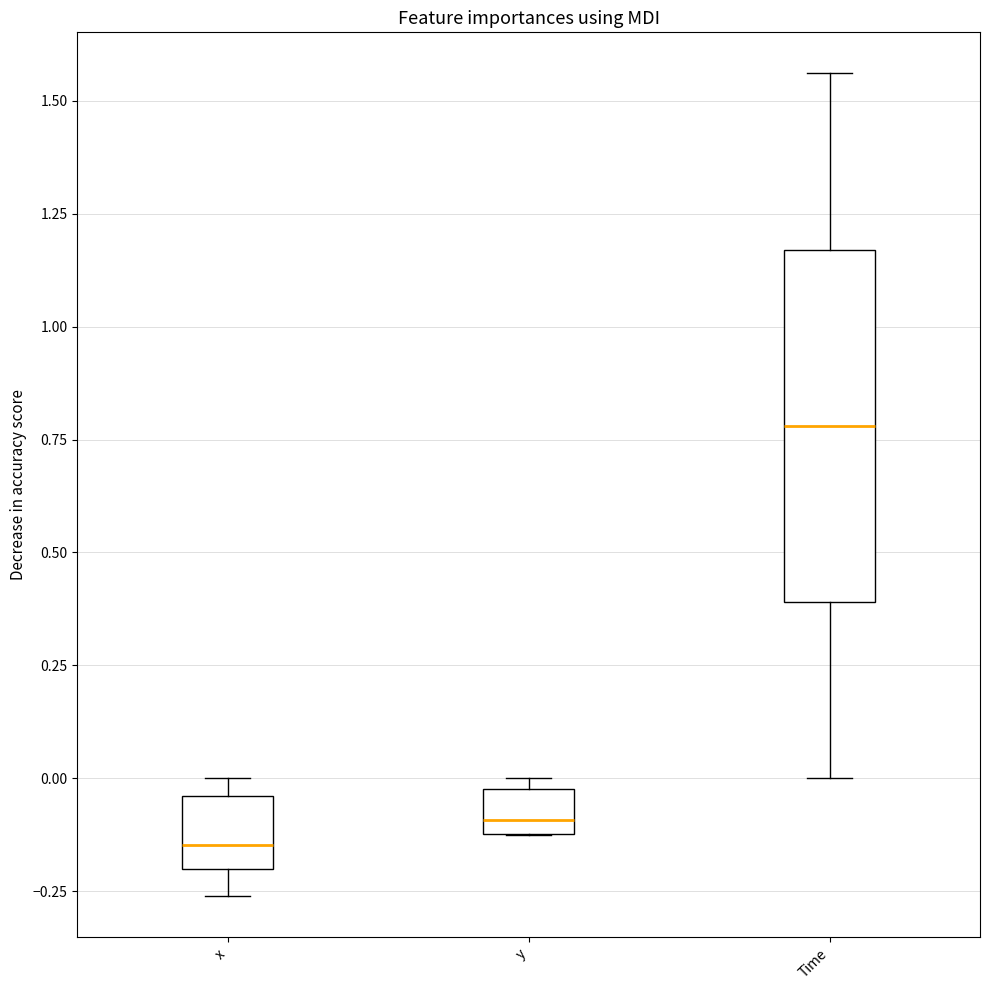

Reading left to right, transcribe this box plot: for each box, give where its median line is, the range the box spans, and where its two whiskers end, as read against the y-axis. The values are not printed on the chart, so give them approximately, as read against the axis.

x: median -0.15, box -0.20 to -0.05, whiskers -0.25 to 0.00
y: median -0.10 (just above the box's lower edge), box -0.10 to 0.00, whiskers -0.15 to 0.00 (just above the box's upper edge)
Time: median 0.80, box 0.40 to 1.15, whiskers 0.00 to 1.55